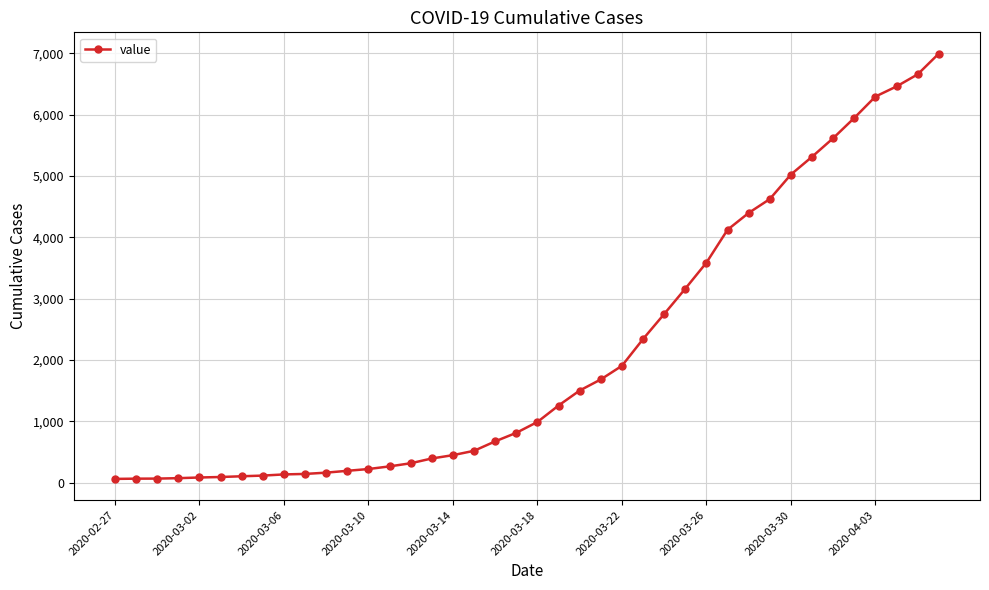

What is the maximum value shown in the chart?

6994